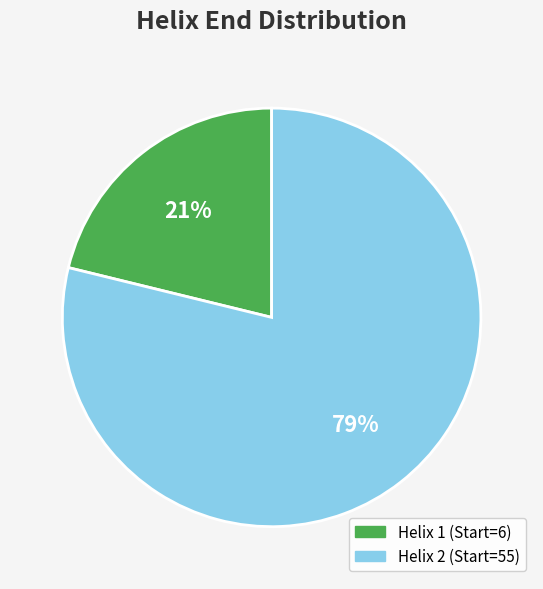

Does any single category account for the majority?

Yes